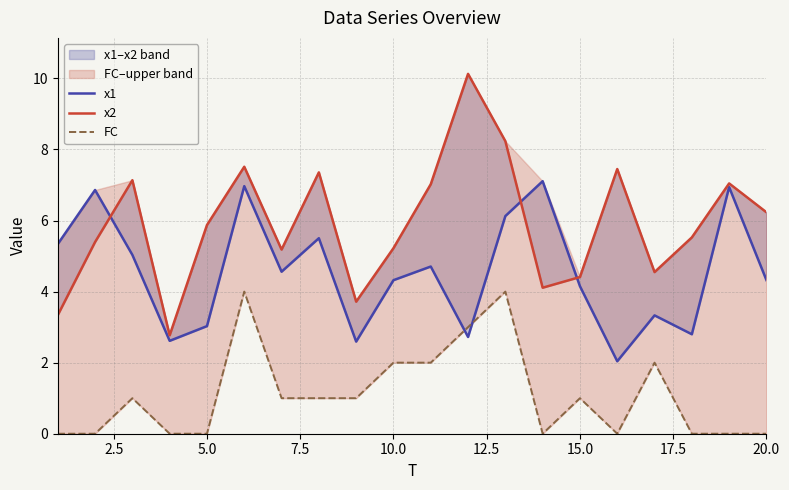

Count the number of categories in the chart.

20